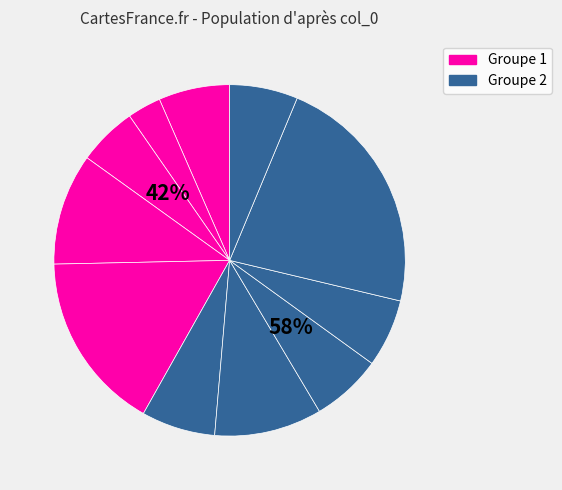

To the nearest percent, what is the difference between the largest and smallest slice percentages?

19%